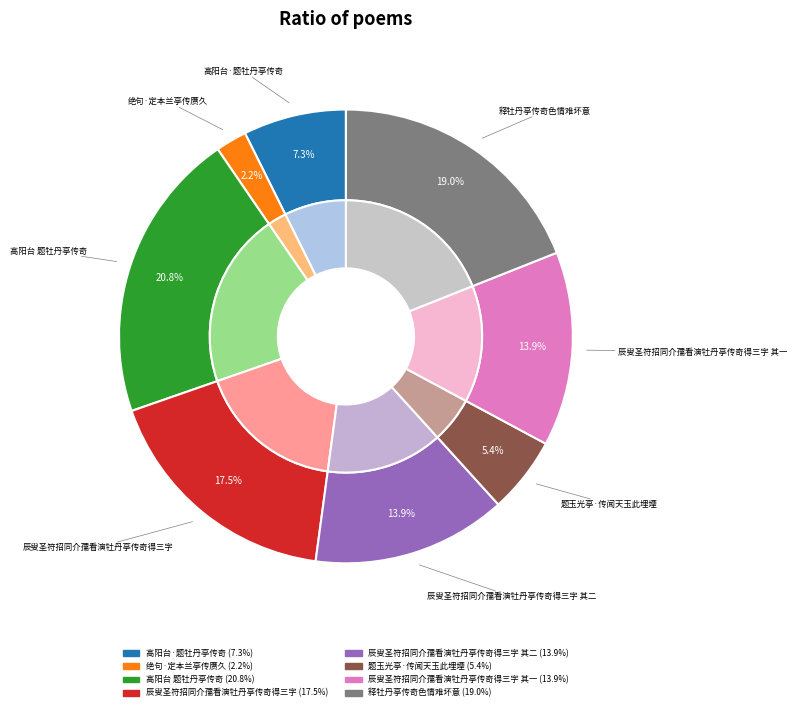

To the nearest percent, what portion does 高阳台 题牡丹亭传奇 represent?

21%